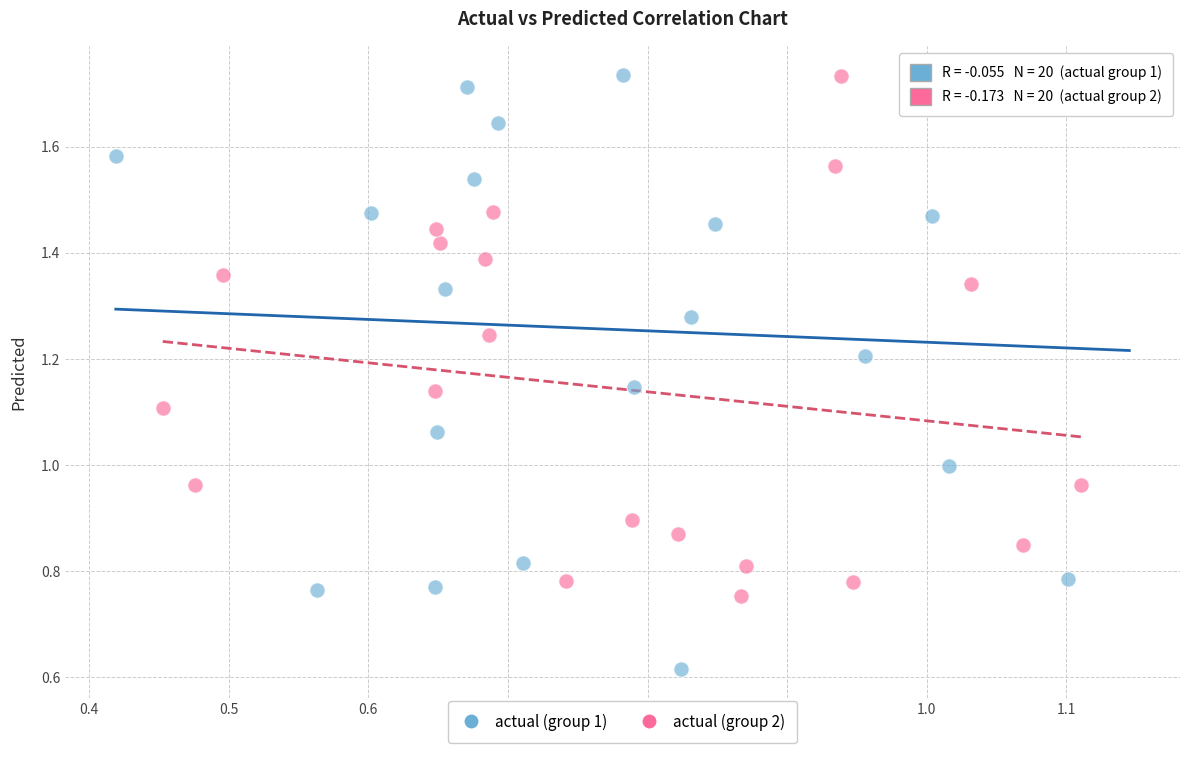

Which series has the largest Y range (max minus min)?

actual (group 1)